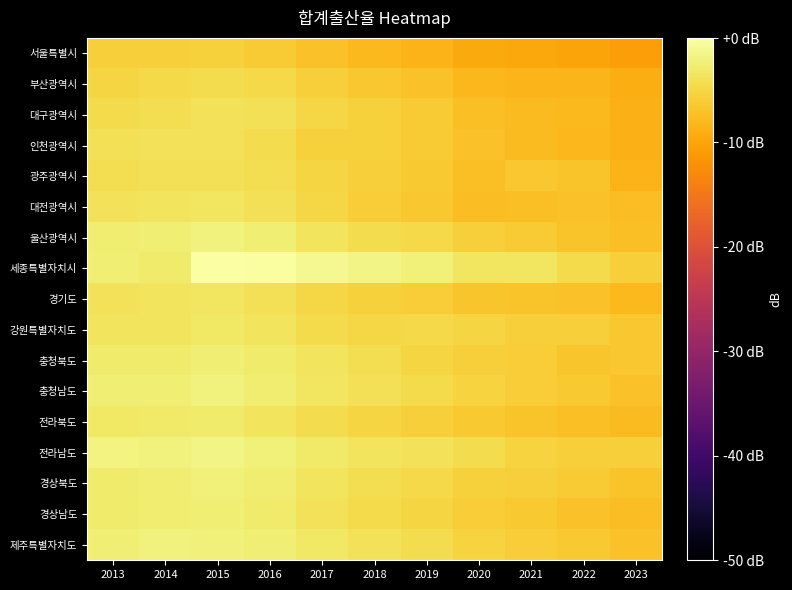

Reading left to right, transcribe all the data shown in this chart.

서울특별시: 2013=-5.8	2014=-5.7	2015=-5.5	2016=-6.1	2017=-7.1	2018=-7.9	2019=-8.4	2020=-9.4	2021=-9.6	2022=-10.1	2023=-10.7
부산광역시: 2013=-5.1	2014=-4.8	2015=-4.4	2016=-4.8	2017=-5.8	2018=-6.5	2019=-7.2	2020=-8.1	2021=-8.3	2022=-8.4	2023=-9.2
대구광역시: 2013=-4.5	2014=-4.2	2015=-3.8	2016=-4.1	2017=-5.0	2018=-5.7	2019=-6.2	2020=-7.4	2021=-7.6	2022=-8.0	2023=-8.6
인천광역시: 2013=-4.0	2014=-3.9	2015=-3.8	2016=-4.4	2017=-5.5	2018=-5.5	2019=-6.1	2020=-7.2	2021=-7.7	2022=-8.1	2023=-8.8
광주광역시: 2013=-4.2	2014=-4.0	2015=-3.9	2016=-4.2	2017=-5.1	2018=-5.8	2019=-6.3	2020=-7.4	2021=-6.5	2022=-7.0	2023=-8.5
대전광역시: 2013=-3.7	2014=-3.6	2015=-3.4	2016=-4.0	2017=-4.9	2018=-6.0	2019=-6.6	2020=-7.4	2021=-7.4	2022=-7.0	2023=-7.6
울산광역시: 2013=-2.7	2014=-2.4	2015=-2.1	2016=-2.5	2017=-3.5	2018=-4.5	2019=-4.8	2020=-5.7	2021=-6.1	2022=-7.0	2023=-7.4
세종특별자치시: 2013=-2.4	2014=-2.9	2015=0.0	2016=-0.3	2017=-1.1	2018=-1.6	2019=-2.2	2020=-3.4	2021=-3.4	2022=-4.6	2023=-5.8
경기도: 2013=-3.8	2014=-3.7	2015=-3.5	2016=-4.0	2017=-5.0	2018=-5.5	2019=-6.1	2020=-6.7	2021=-6.9	2022=-7.1	2023=-7.8
강원특별자치도: 2013=-3.6	2014=-3.6	2015=-3.2	2016=-3.7	2017=-4.5	2018=-5.0	2019=-4.9	2020=-5.2	2021=-5.7	2022=-5.8	2023=-6.6
충청북도: 2013=-2.8	2014=-2.9	2015=-2.5	2016=-2.9	2017=-3.7	2018=-4.2	2019=-5.1	2020=-5.7	2021=-6.0	2022=-6.7	2023=-6.6
충청남도: 2013=-2.4	2014=-2.5	2015=-2.1	2016=-2.7	2017=-3.4	2018=-4.1	2019=-4.6	2020=-5.3	2021=-5.9	2022=-6.4	2023=-7.1
전라북도: 2013=-3.1	2014=-3.1	2015=-2.9	2016=-3.6	2017=-4.3	2018=-5.2	2019=-5.8	2020=-6.4	2021=-7.0	2022=-7.3	2023=-7.7
전라남도: 2013=-1.9	2014=-2.0	2015=-1.7	2016=-2.2	2017=-3.1	2018=-3.7	2019=-3.7	2020=-4.4	2021=-5.4	2022=-5.8	2023=-5.8
경상북도: 2013=-2.8	2014=-2.6	2015=-2.2	2016=-2.6	2017=-3.6	2018=-4.2	2019=-4.8	2020=-5.5	2021=-5.8	2022=-6.2	2023=-6.9
경상남도: 2013=-2.8	2014=-2.6	2015=-2.4	2016=-2.9	2017=-3.8	2018=-4.5	2019=-5.2	2020=-6.0	2021=-6.4	2022=-7.1	2023=-7.5
제주특별자치도: 2013=-2.5	2014=-2.1	2015=-2.2	2016=-2.4	2017=-3.2	2018=-3.8	2019=-4.4	2020=-5.4	2021=-6.0	2022=-6.3	2023=-7.2